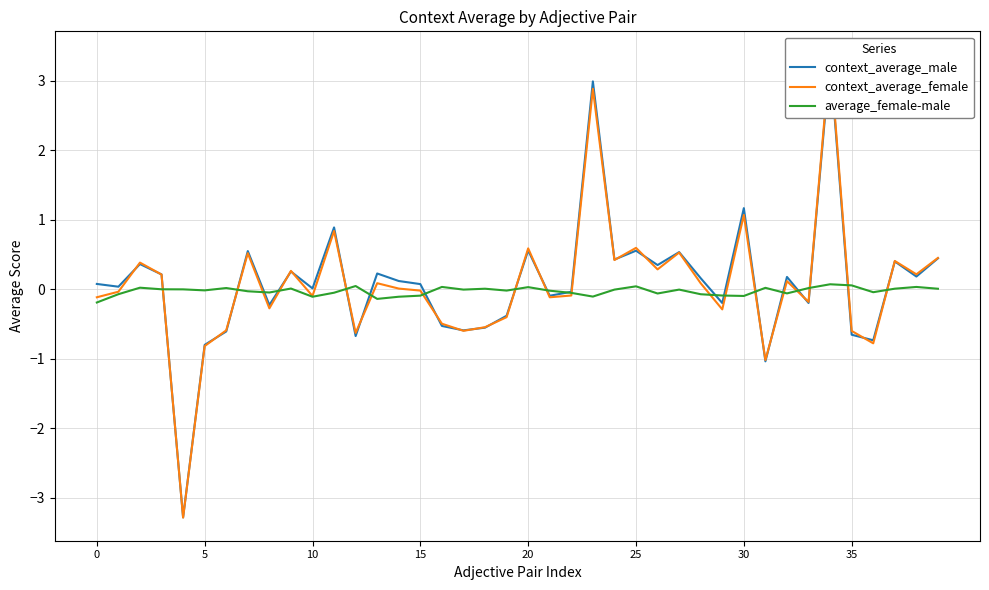

Rank the series by their maximum value, from highest to lowest.

context_average_female, context_average_male, average_female-male